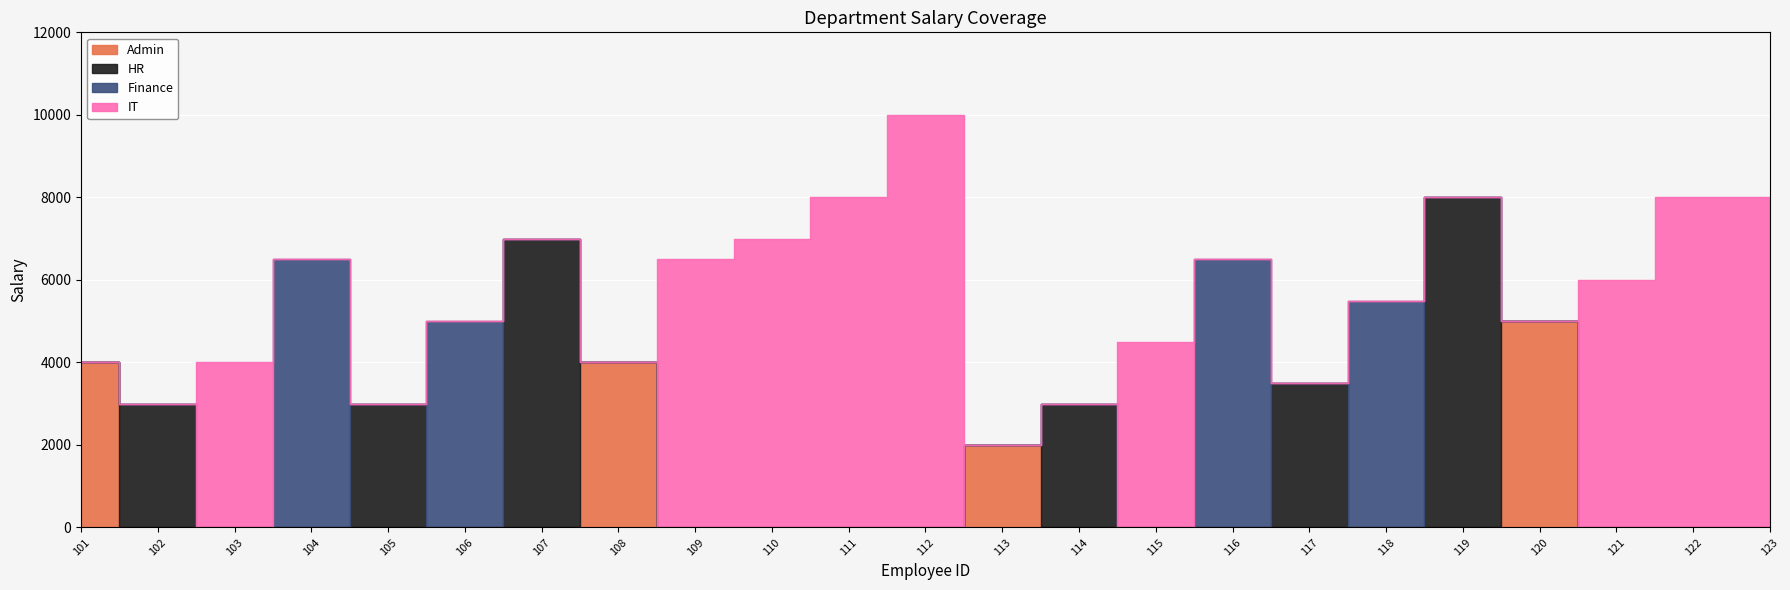

Where do HR and Finance first cross each other?

104 and 105